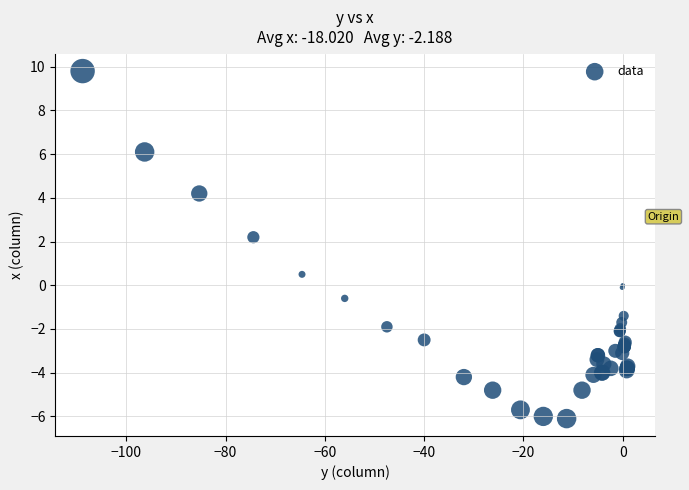

What Y value in the scatter plot is closest to 1?

0.5